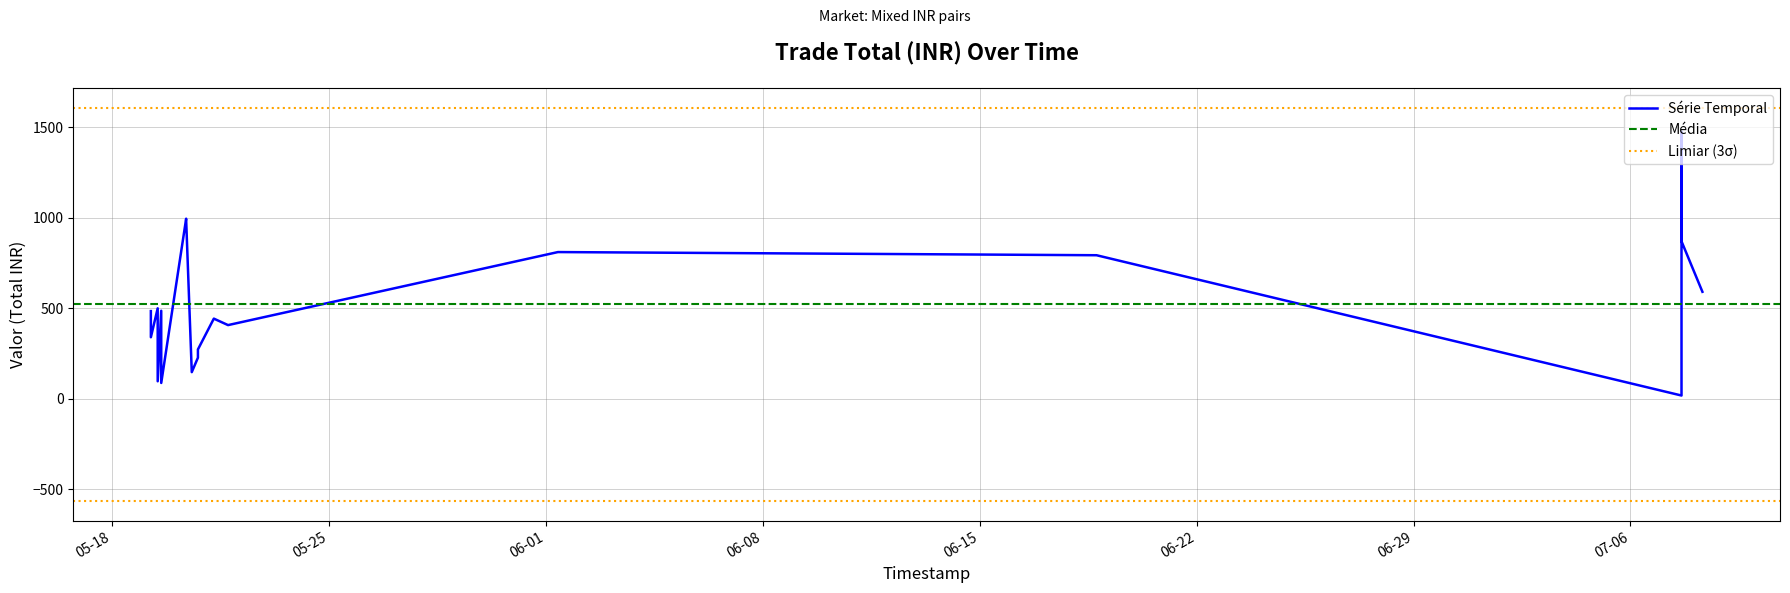

What is the greatest value displayed?

1475.1